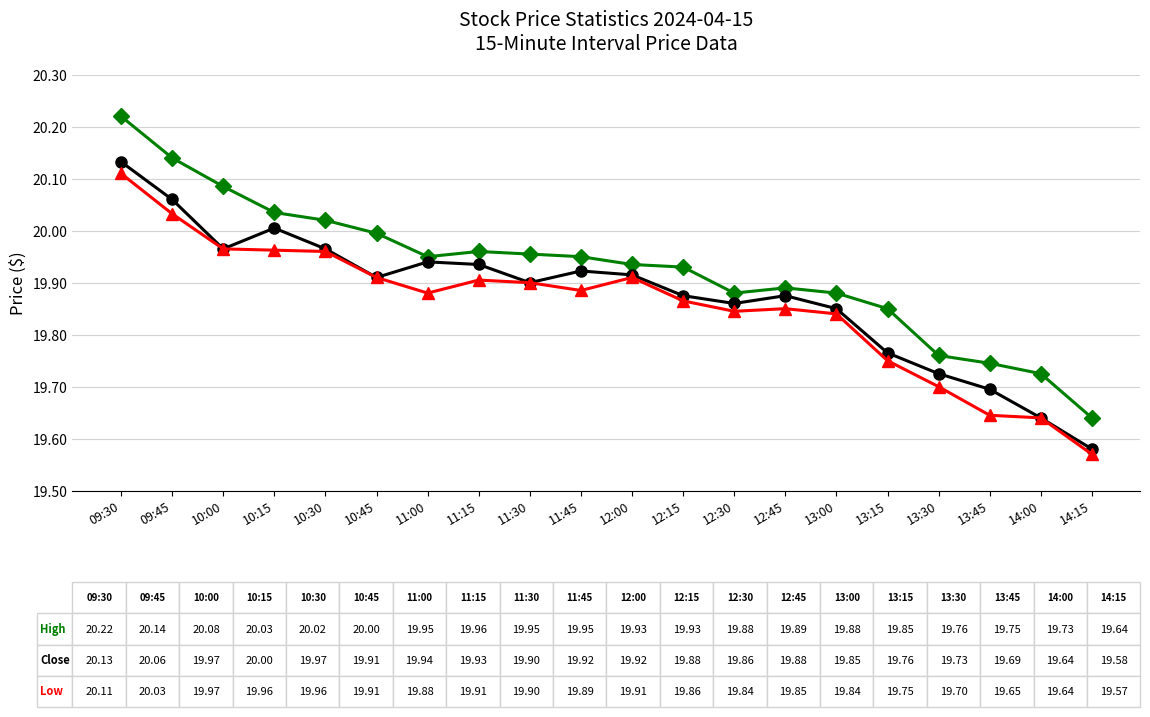

Count the number of categories in the chart.

20